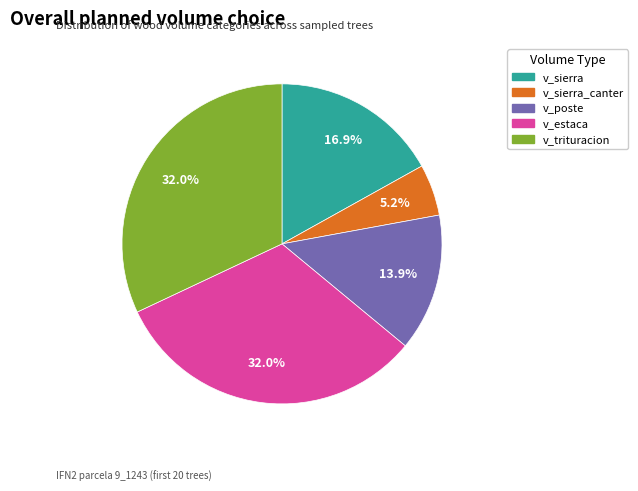

Is there any slice that represents more than half of the pie?

No